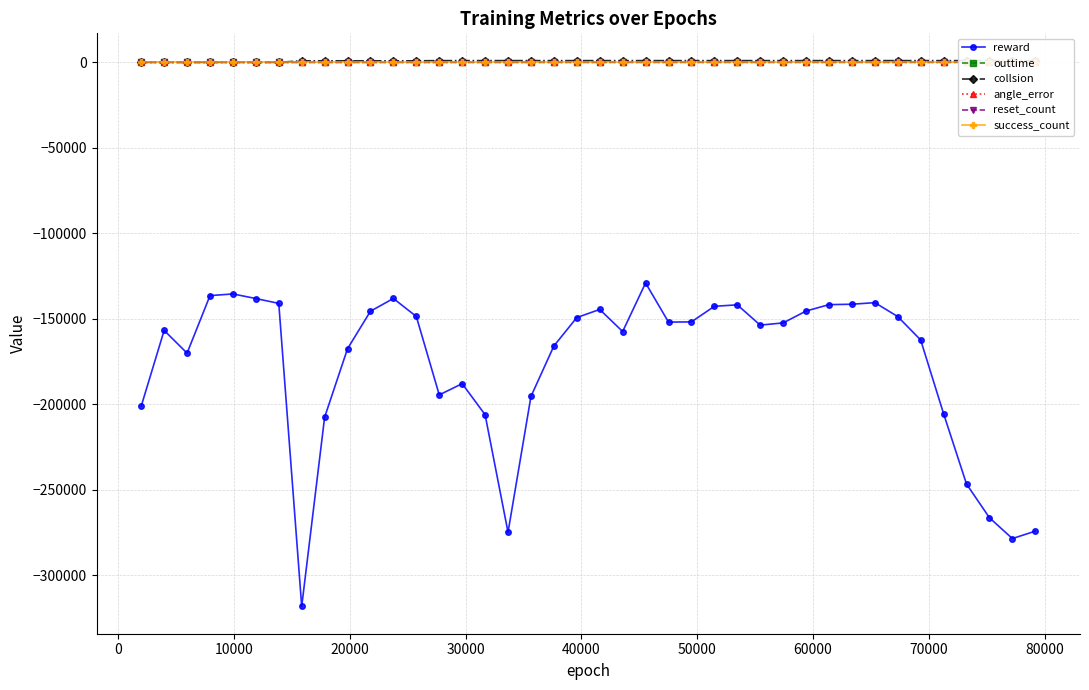

True or false: angle_error and reward cross at least once.

False